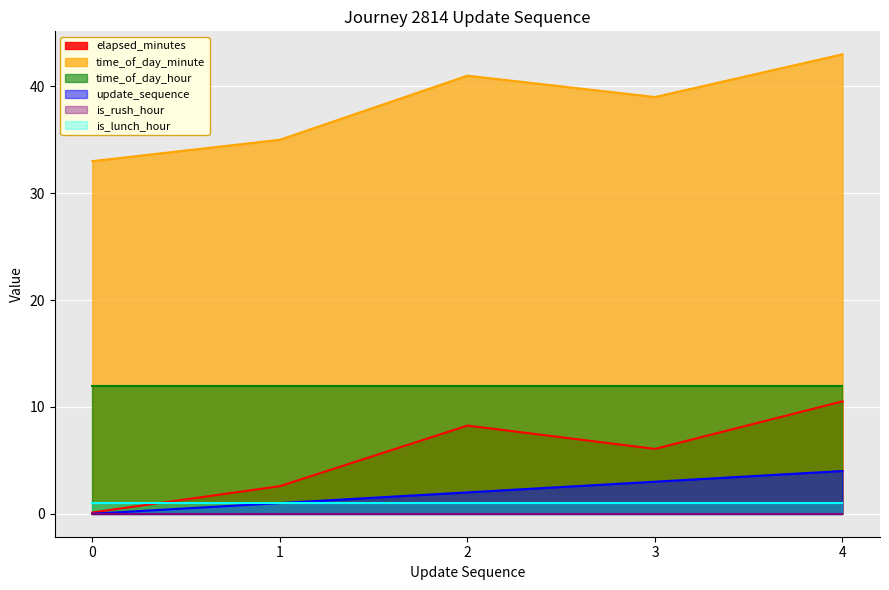

What is the value of the time_of_day_minute point at the 1st from the left?

33.0